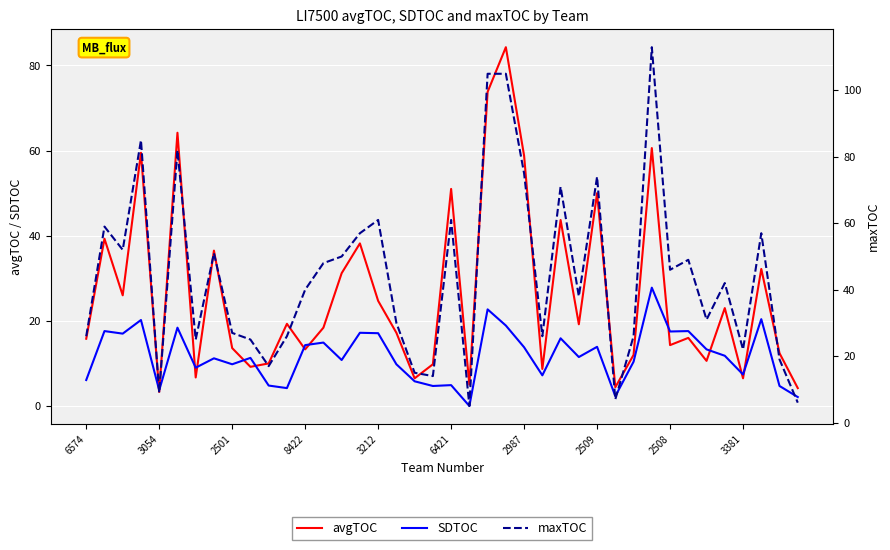

The value of SDTOC at 3054 is 3.7. True or false?

True